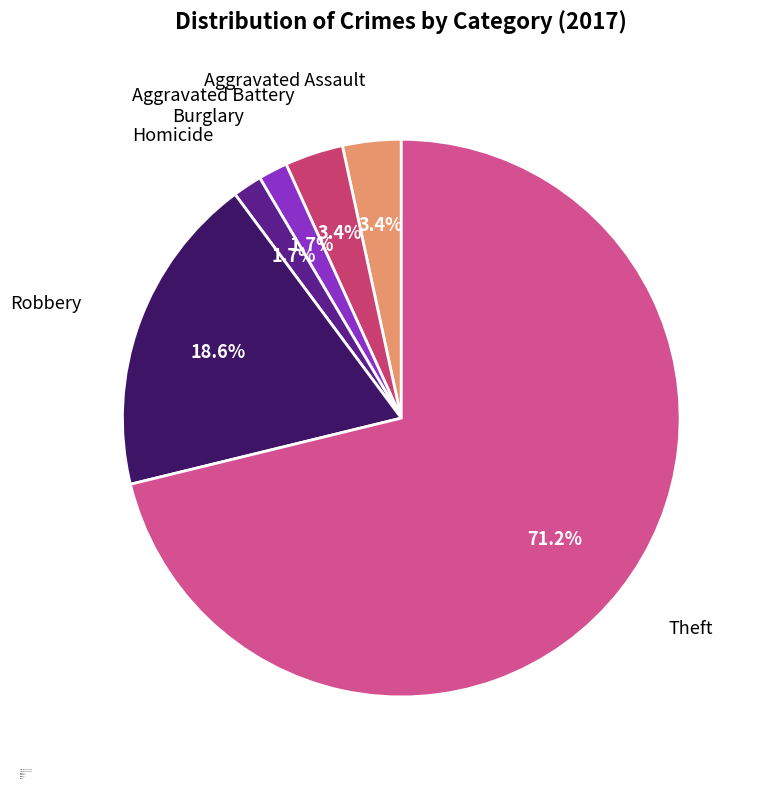

Is the sum of Theft and Aggravated Assault greater than half?

Yes